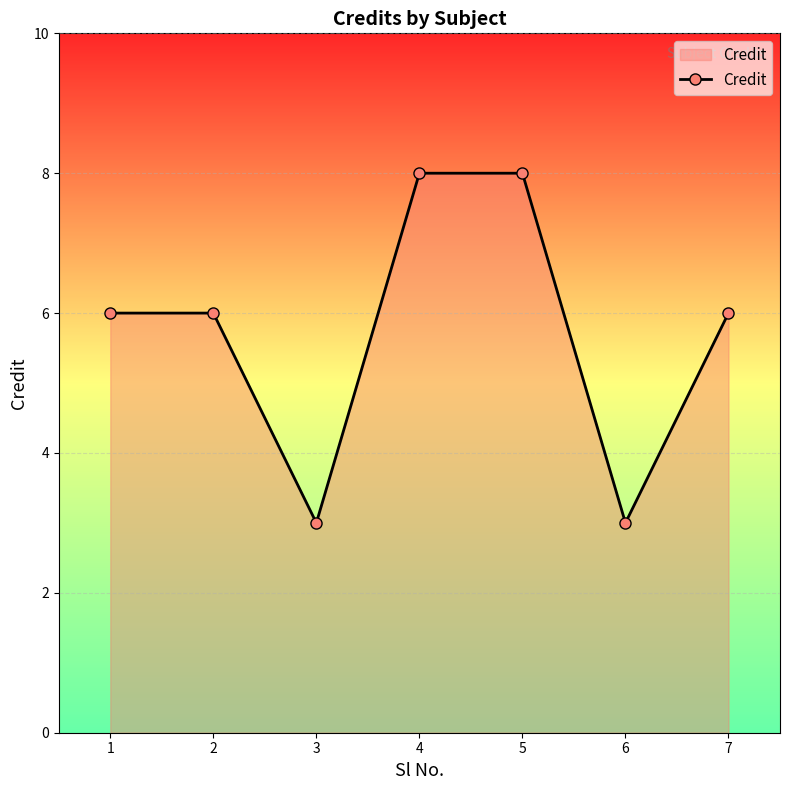

What is the minimum value shown in the chart?

3